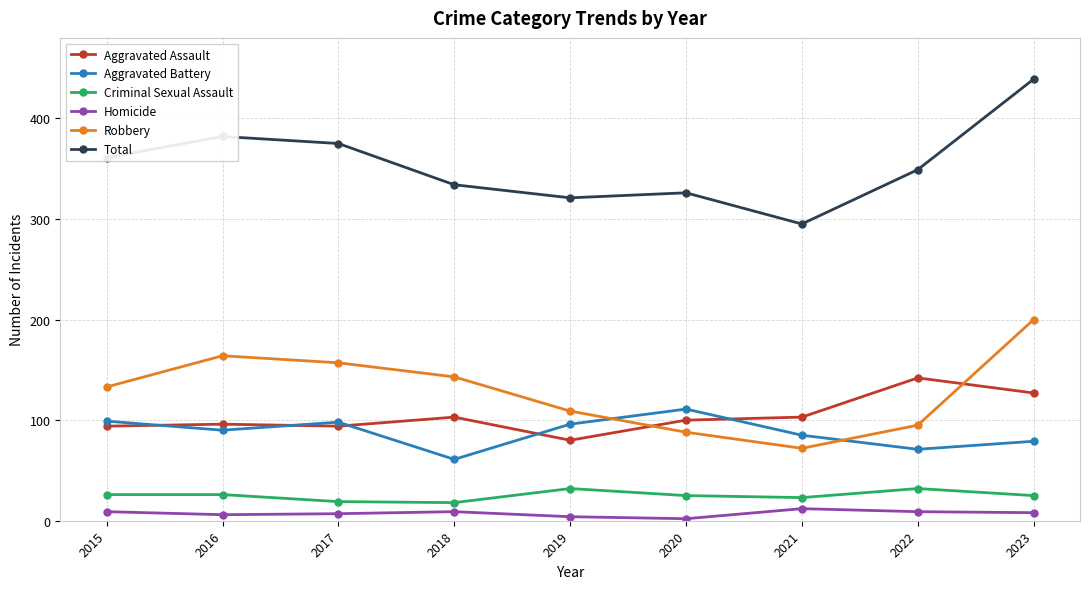

The value of Aggravated Battery at 2022 is 71. True or false?

True